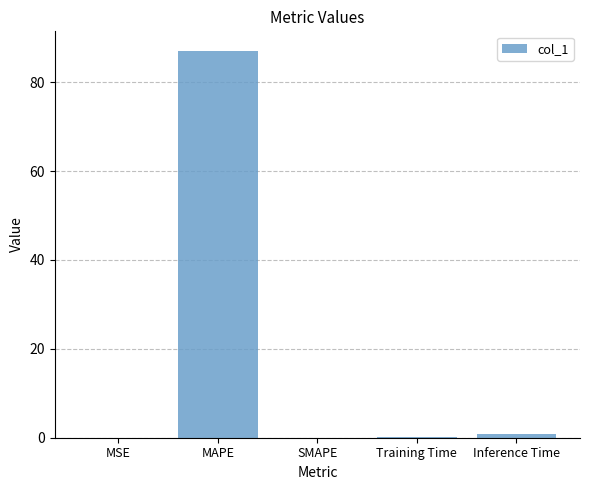

Between SMAPE and MAPE, which is larger?

MAPE